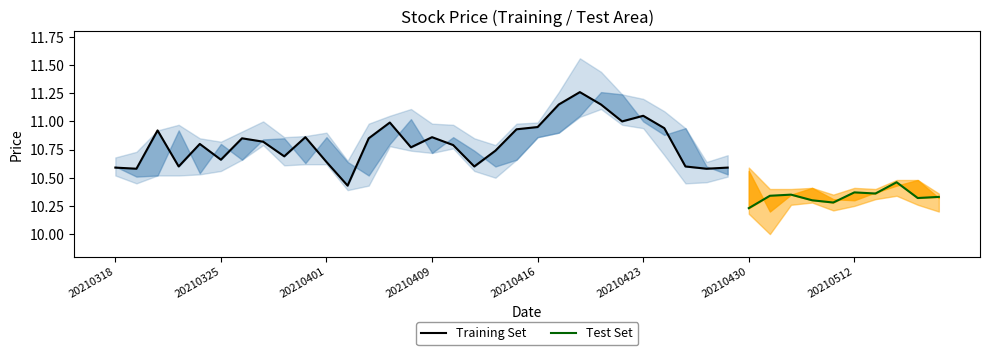

At how many categories does at least one series exceed 10?

40